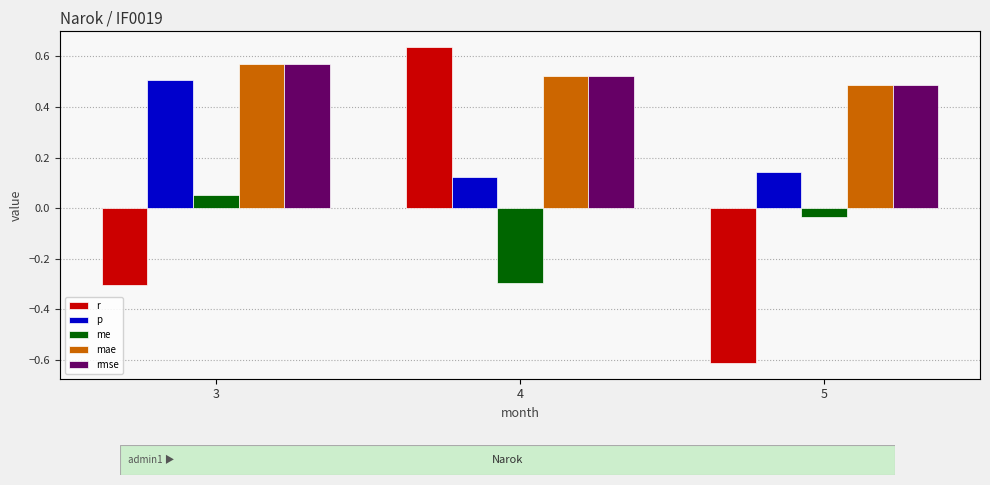

Which series changed the most between 4 and 5?

r